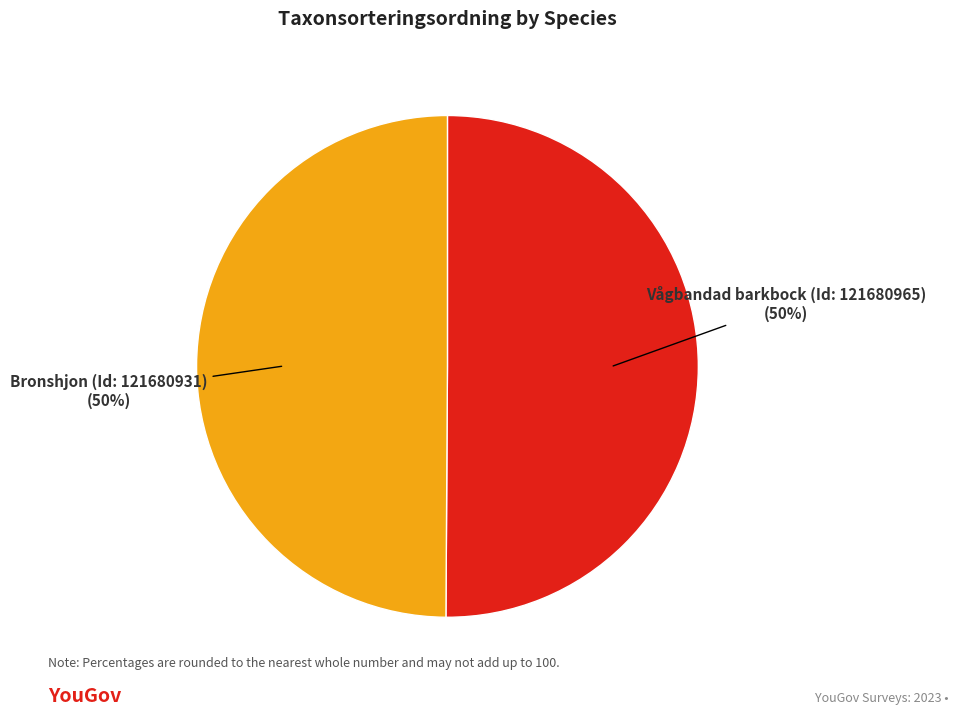

To the nearest percent, what is the average slice percentage?

50%